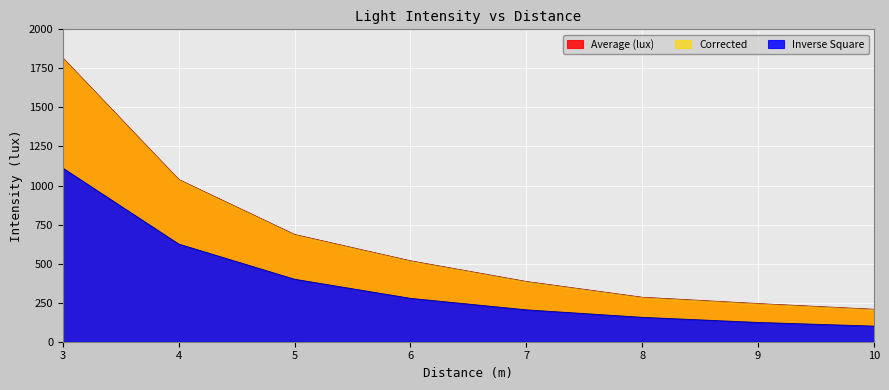

True or false: Average (lux) has more than 0 points higher than both neighbors.

False